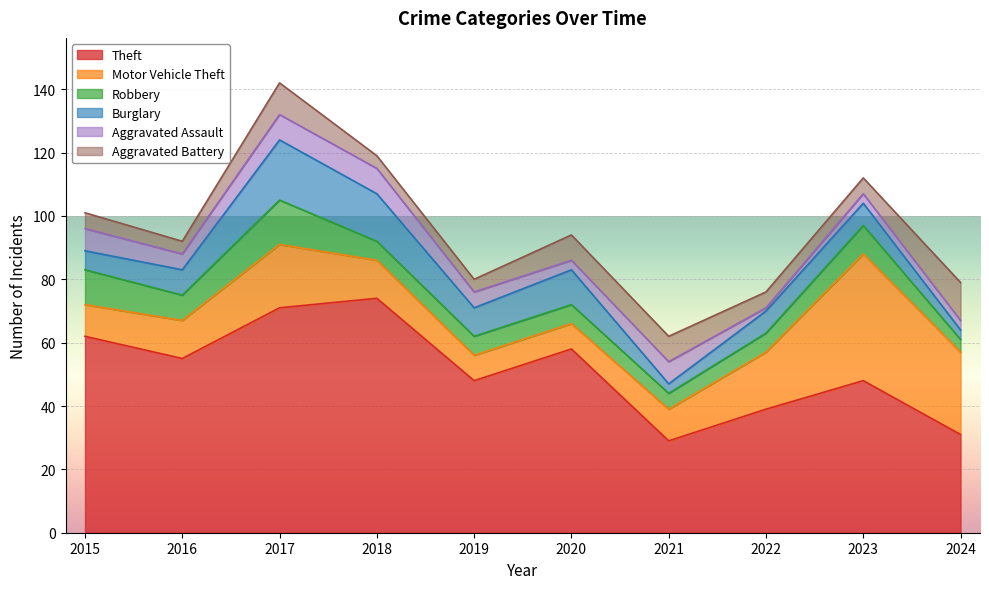

True or false: Theft has more than 0 points higher than both neighbors.

True